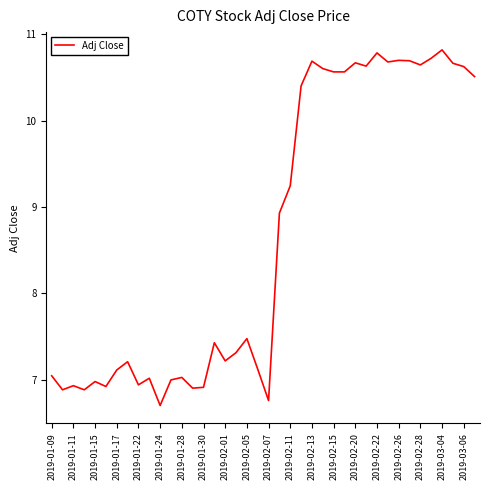

What is the maximum value shown in the chart?

10.8